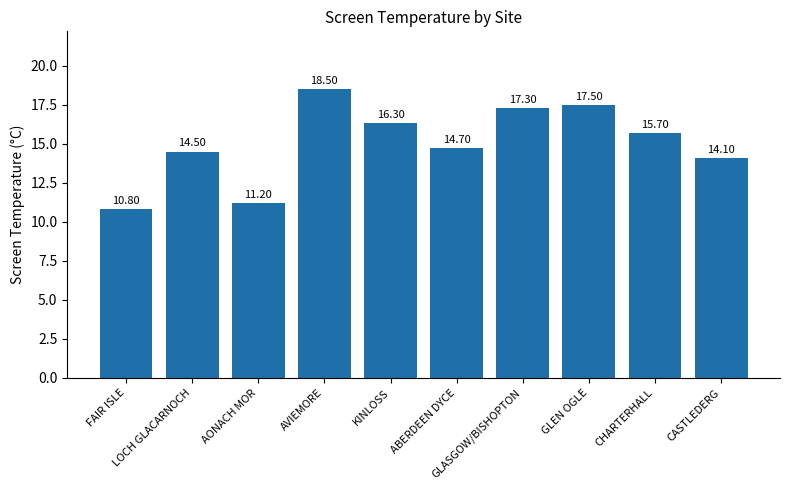

Count the number of values greater than 15.

5